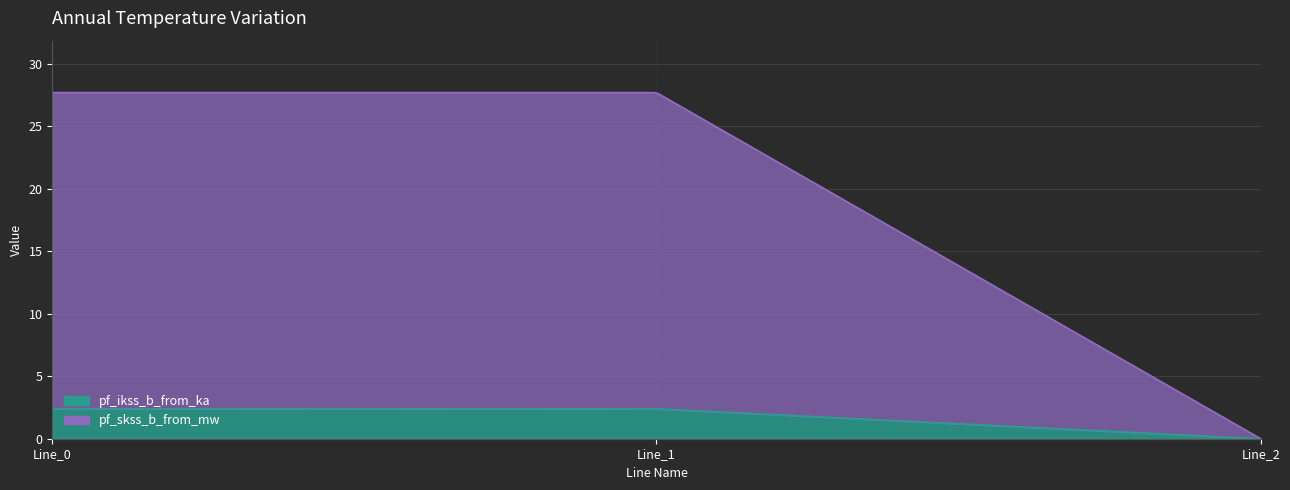

Where does the pf_ikss_b_from_ka series first go above 2?

Line_0